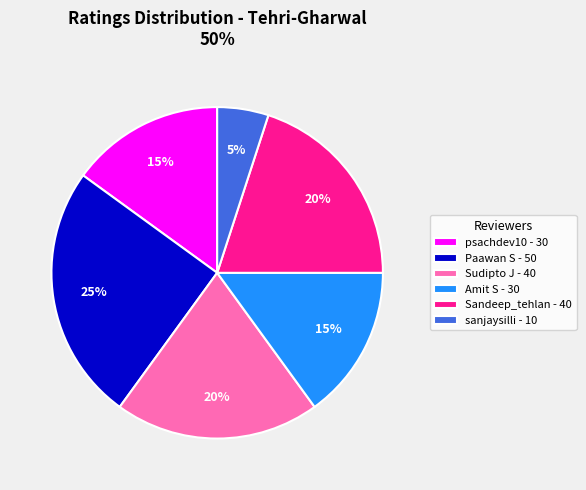

Combined, do Amit S and Sandeep_tehlan account for over 50%?

No